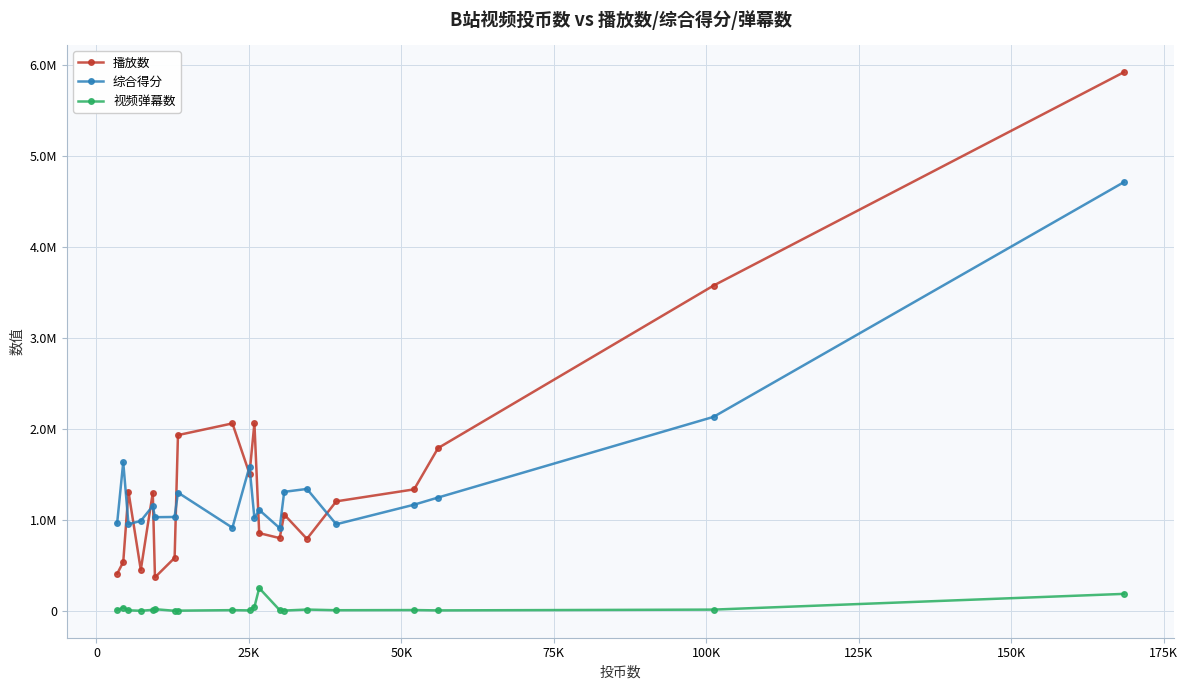

What are all the series names shown in the legend?

播放数, 综合得分, 视频弹幕数